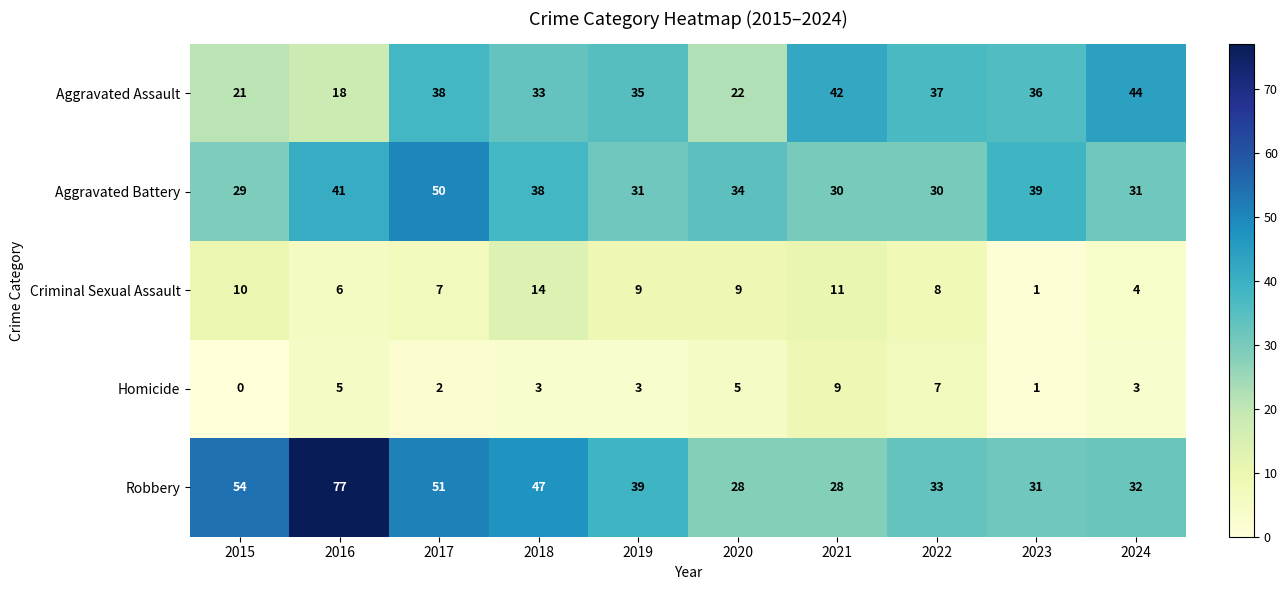

At which label does Homicide first exceed 3?

2016